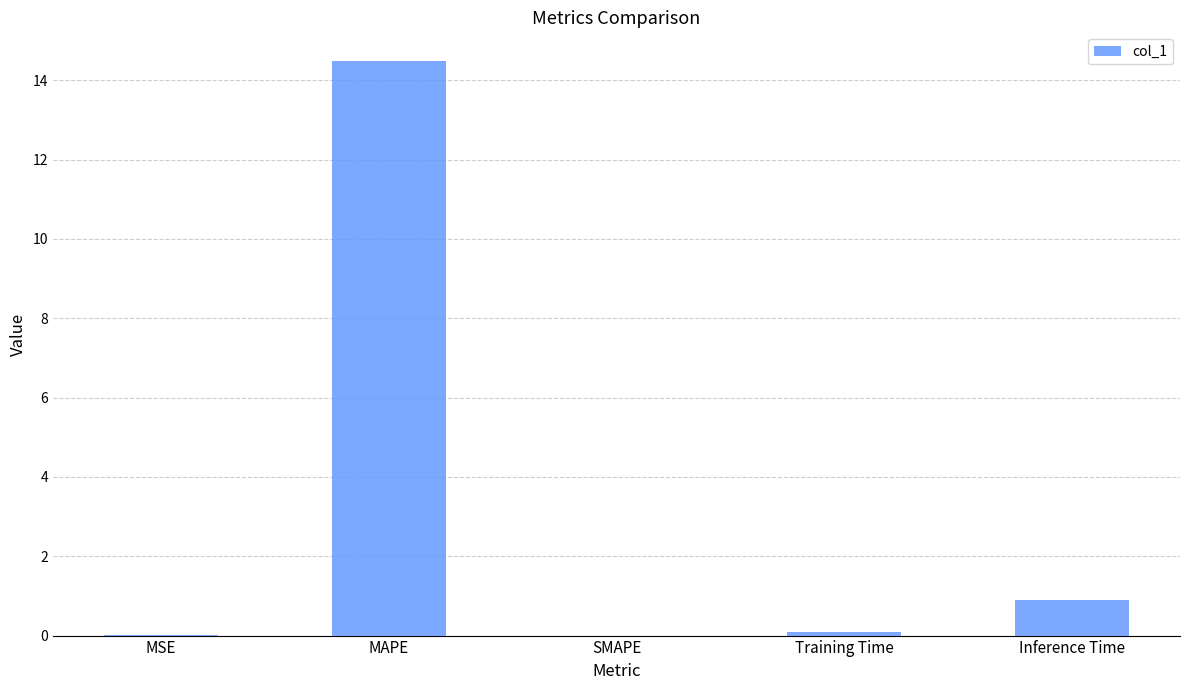

True or false: the data shows 0.0 at MSE.

True